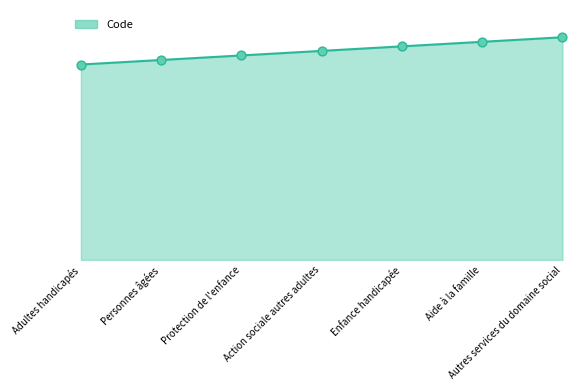

What is the change in value from Adultes handicapés to Aide à la famille?

+500